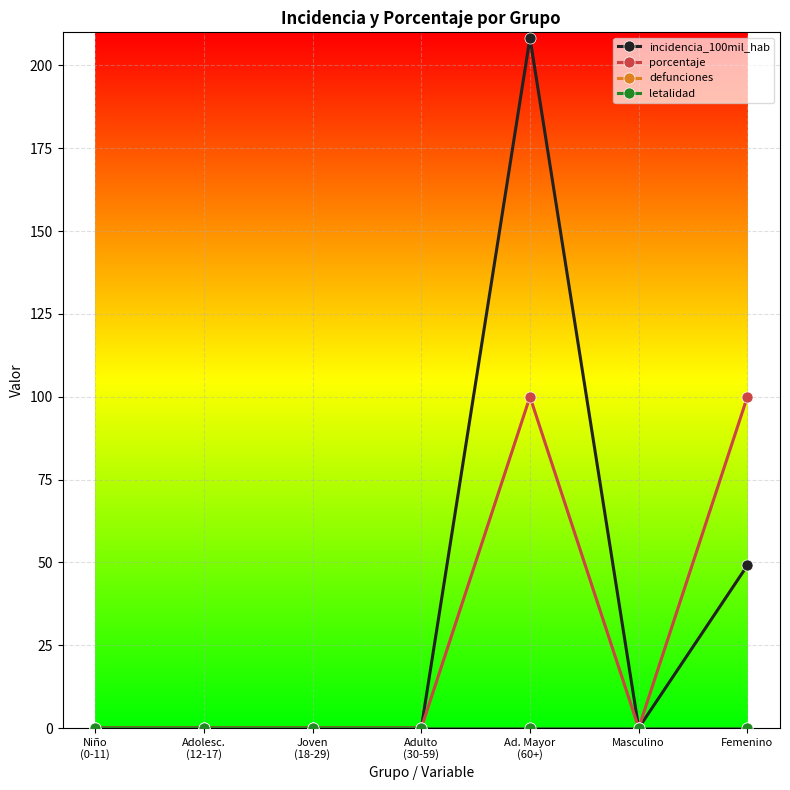

What is the label of the 3rd point from the right?

Ad. Mayor
(60+)